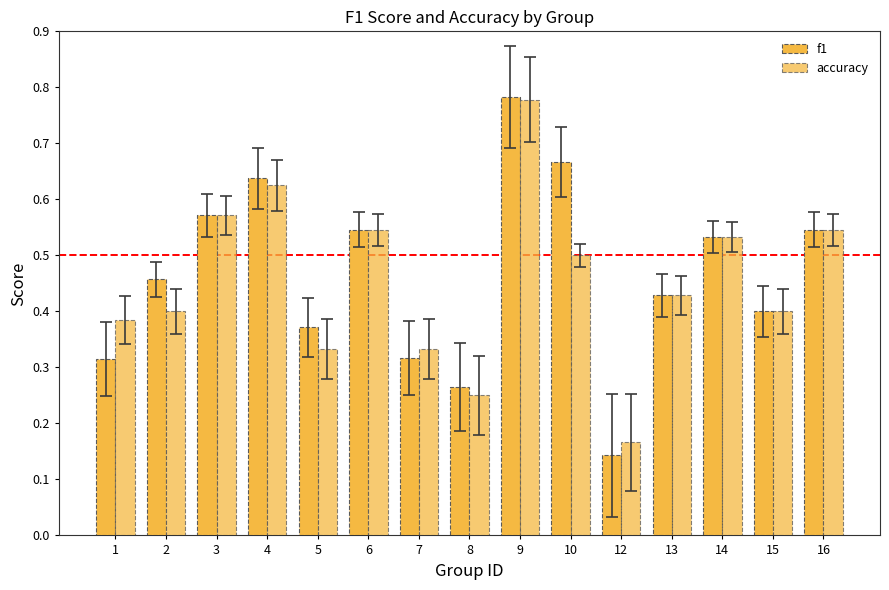

What is the sum of all accuracy values?

6.8